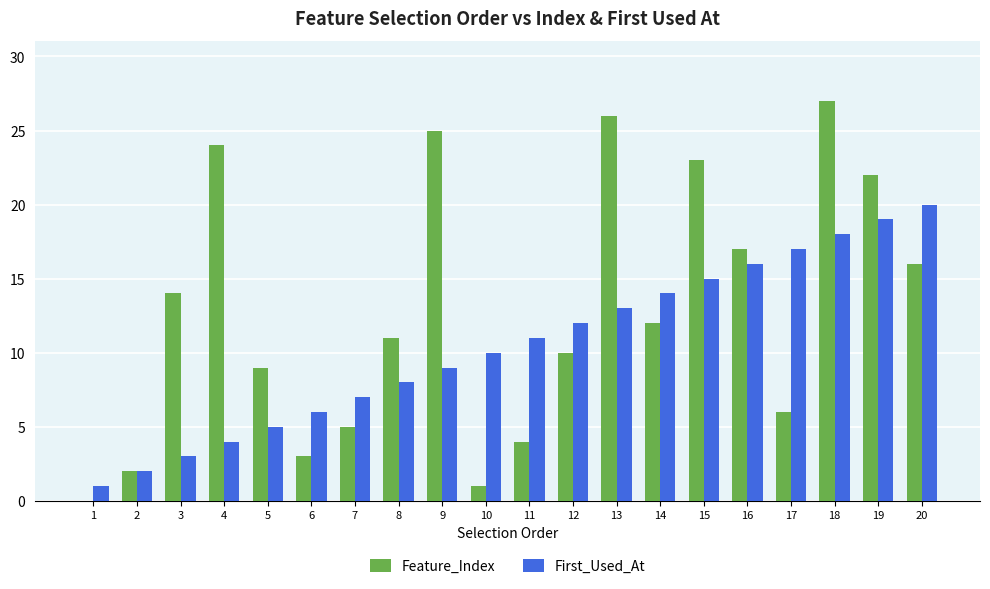

Reading left to right, extract all data points from this chart.

Feature_Index: 1=0	2=2	3=14	4=24	5=9	6=3	7=5	8=11	9=25	10=1	11=4	12=10	13=26	14=12	15=23	16=17	17=6	18=27	19=22	20=16
First_Used_At: 1=1	2=2	3=3	4=4	5=5	6=6	7=7	8=8	9=9	10=10	11=11	12=12	13=13	14=14	15=15	16=16	17=17	18=18	19=19	20=20